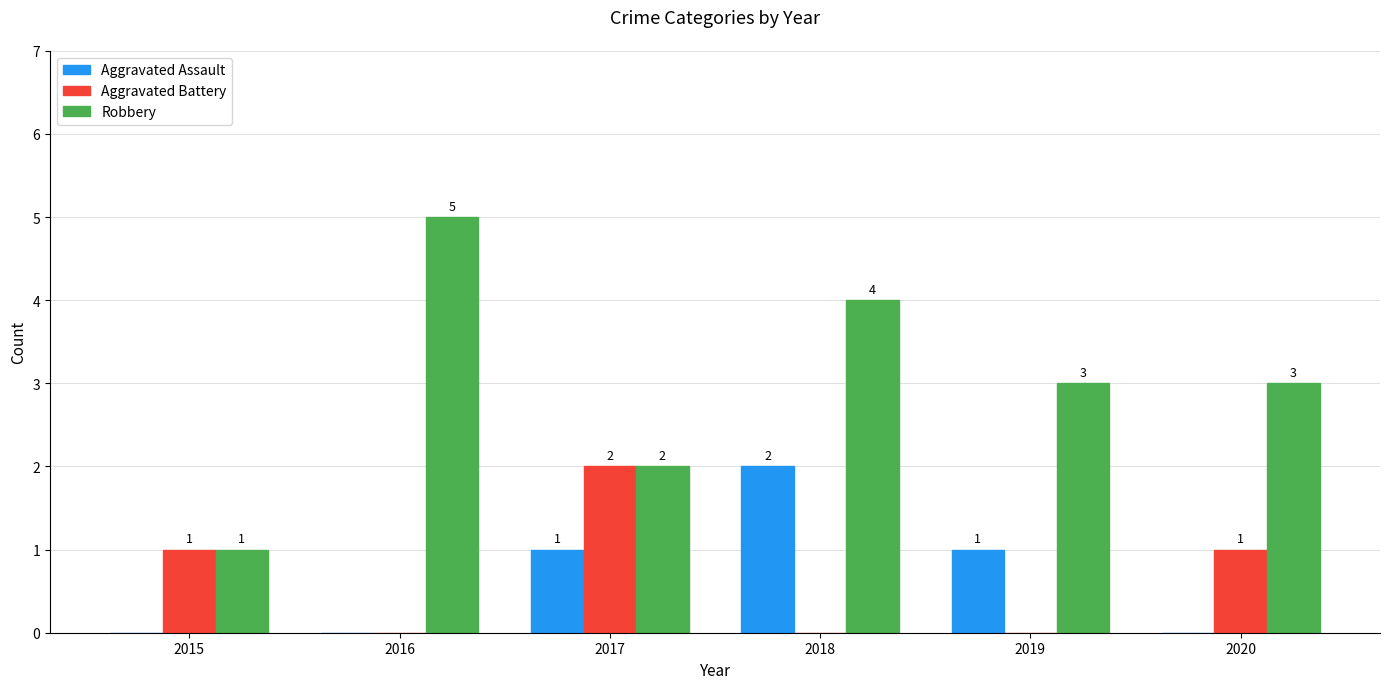

Is the value of Aggravated Assault at 2016 greater than the value of Aggravated Battery at 2020?

No